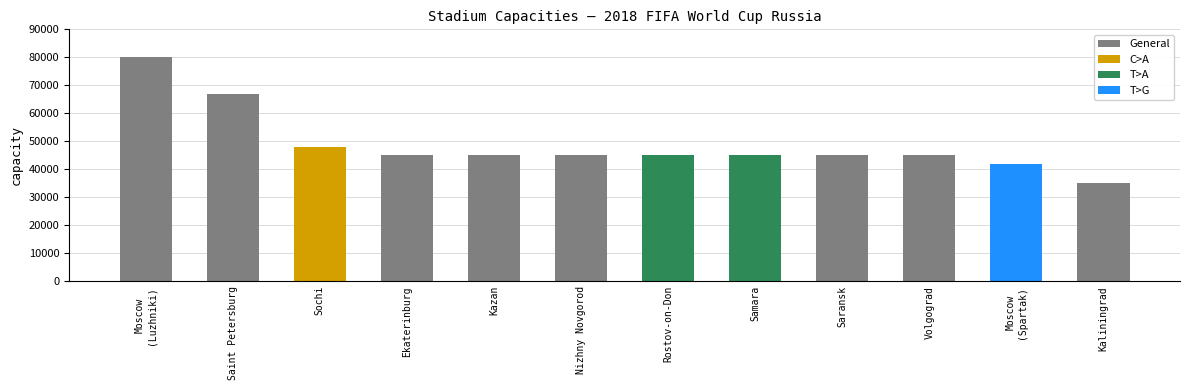

Which label corresponds to the smallest value in the chart?

Kaliningrad